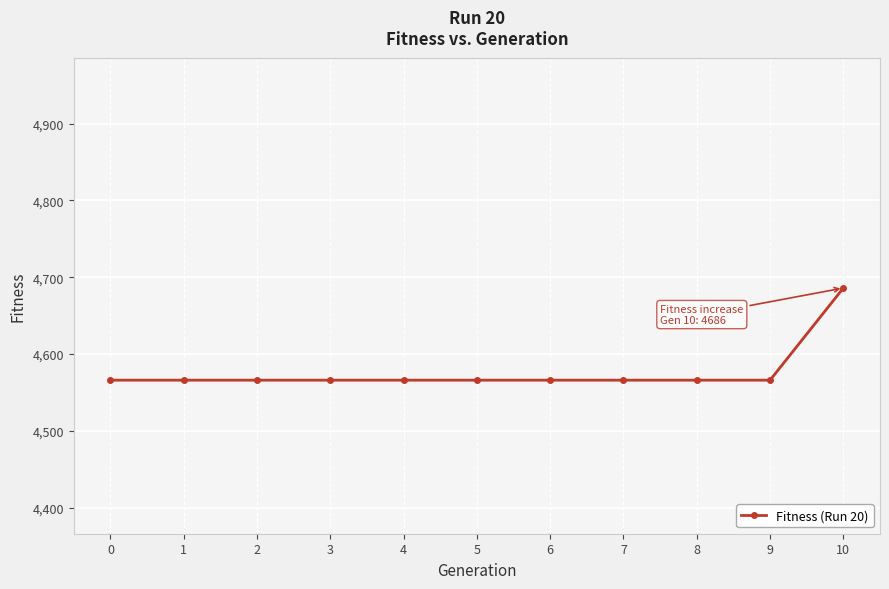

How many lines are shown in the chart?

1